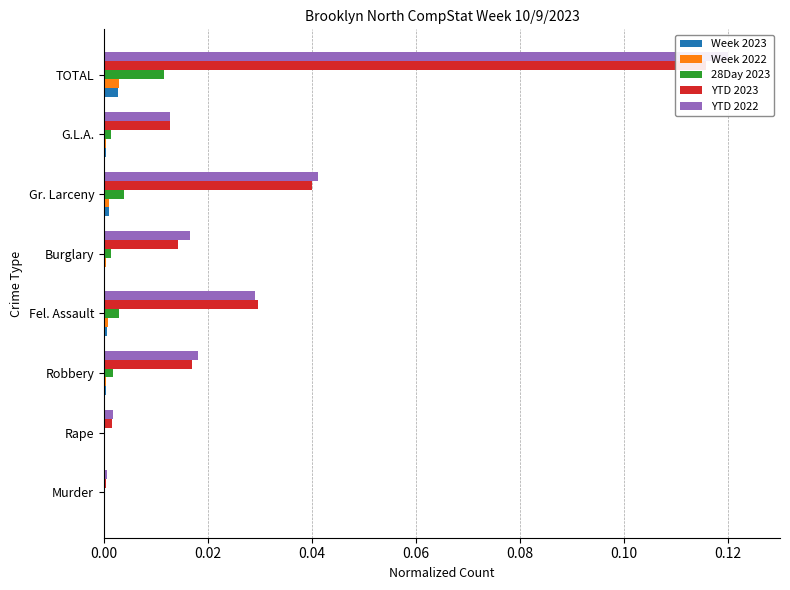

List the series in order of their peak value, highest first.

YTD 2022, YTD 2023, 28Day 2023, Week 2022, Week 2023